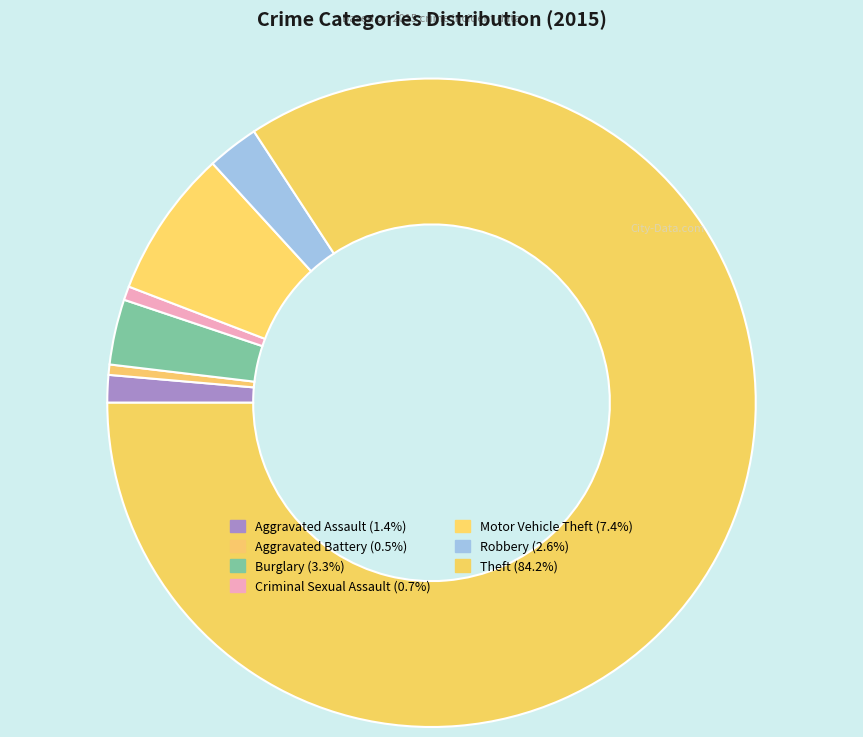

Rank the categories by value from lowest to highest.

Aggravated Battery, Criminal Sexual Assault, Aggravated Assault, Robbery, Burglary, Motor Vehicle Theft, Theft